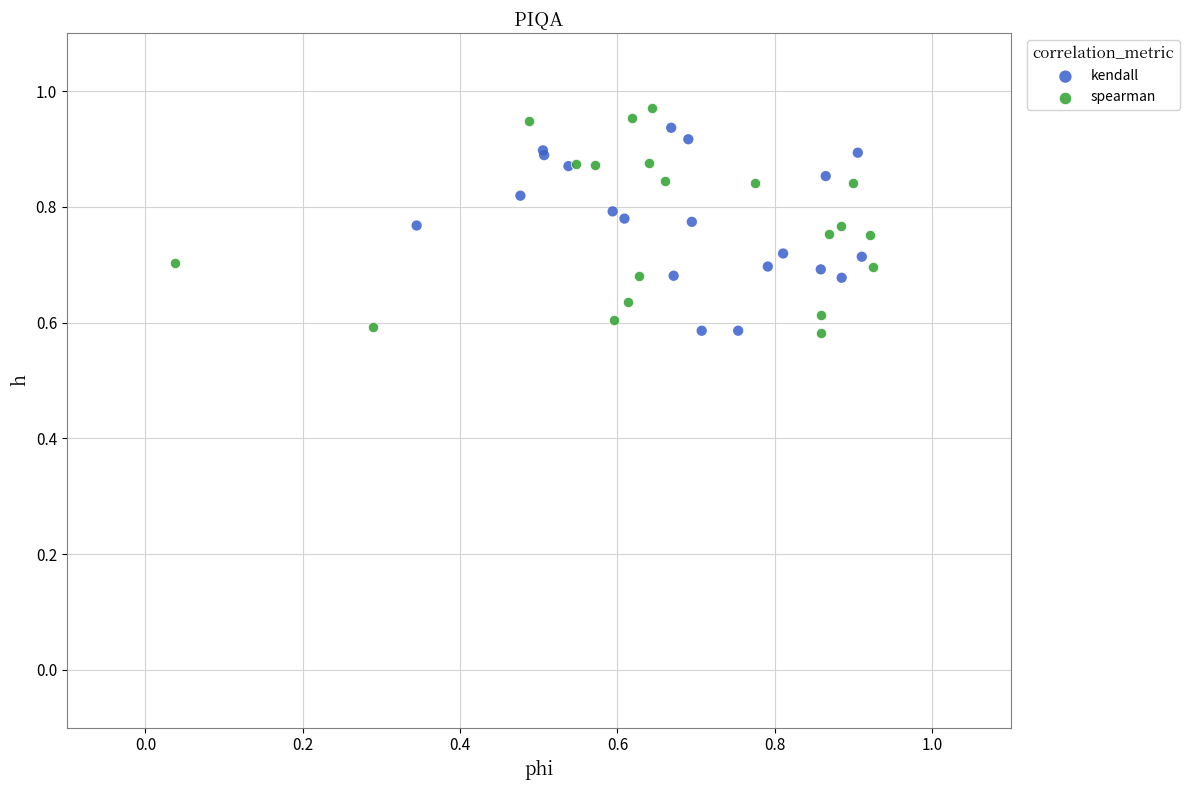

What are all the series names shown in the legend?

kendall, spearman